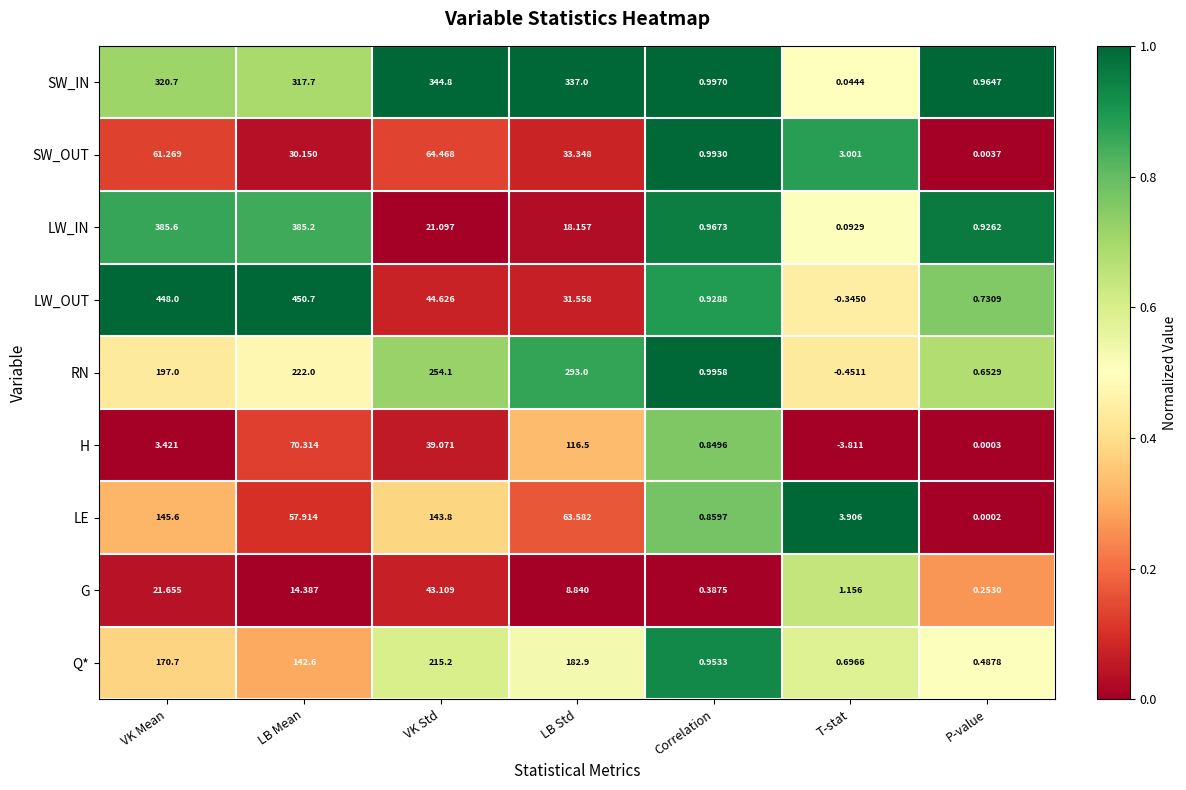

At which category does the chart reach its peak across all series?

LB Mean